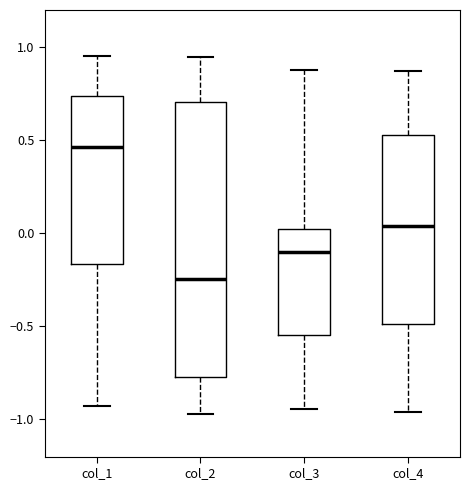

Which box is the tallest, from its lower edge to its upper edge?

col_2